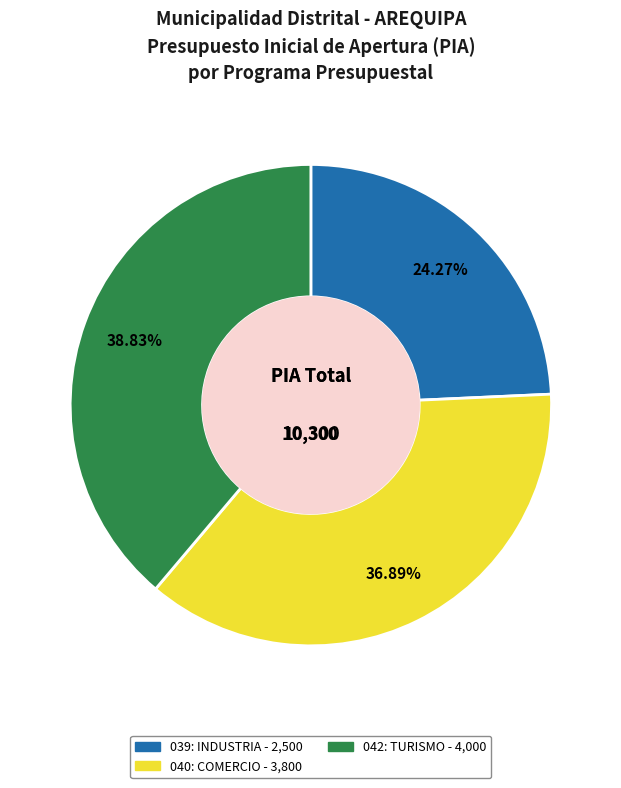

To the nearest percent, what is the average slice percentage?

33%